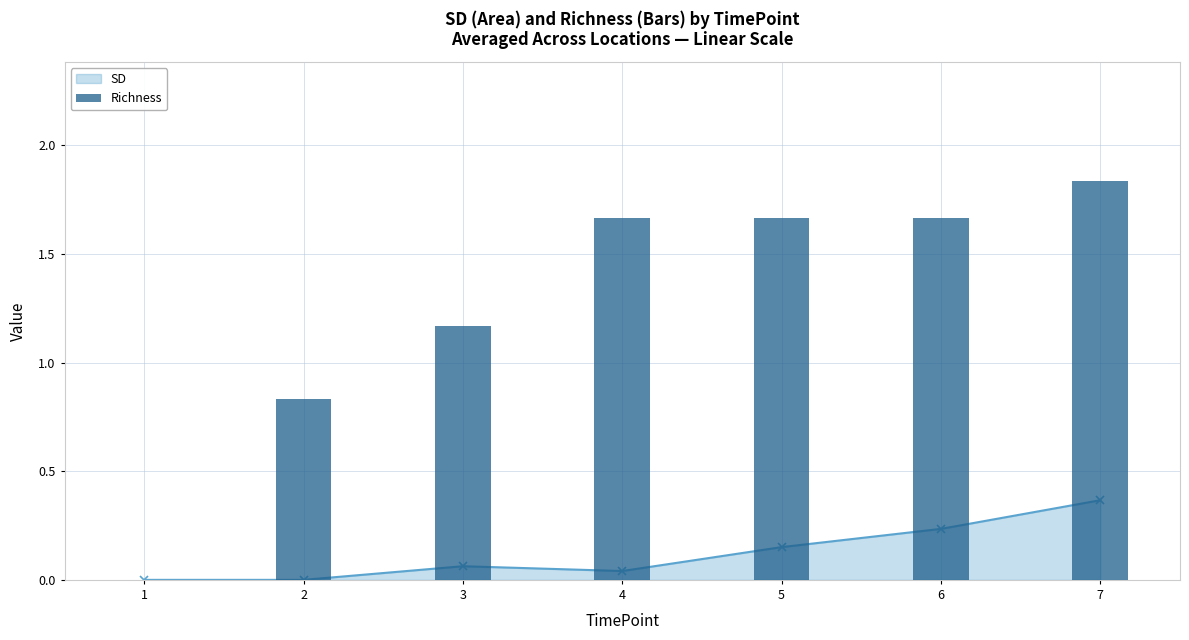

Rank the categories by value from lowest to highest.

1, 2, 3, 4, 5, 6, 7